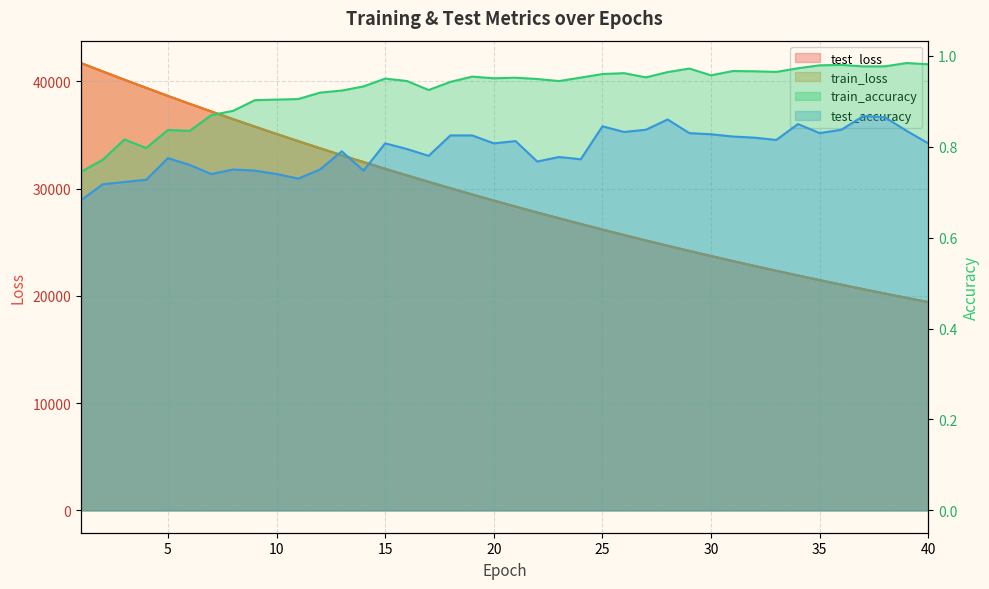

What is the maximum value for train_accuracy?

1.0